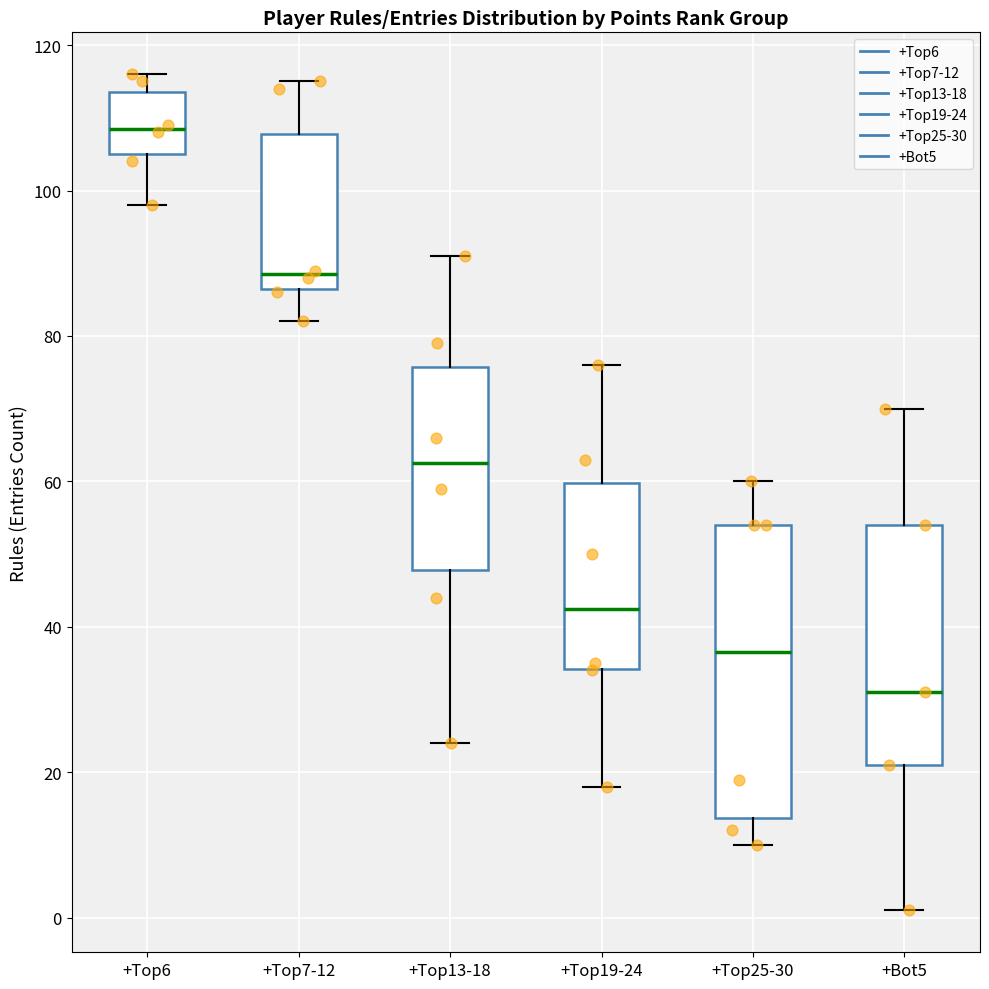

Reading left to right, read every box against the y-axis: the position of its median line, the range the box covers, and the ends of its whiskers. The values are not printed on the chart, so give them approximately, as read against the axis.

+Top6: median 108, box 106 to 114, whiskers 98 to 116
+Top7-12: median 88, box 86 to 108, whiskers 82 to 116
+Top13-18: median 62, box 48 to 76, whiskers 24 to 92
+Top19-24: median 42, box 34 to 60, whiskers 18 to 76
+Top25-30: median 36, box 14 to 54, whiskers 10 to 60
+Bot5: median 32, box 22 to 54, whiskers 2 to 70